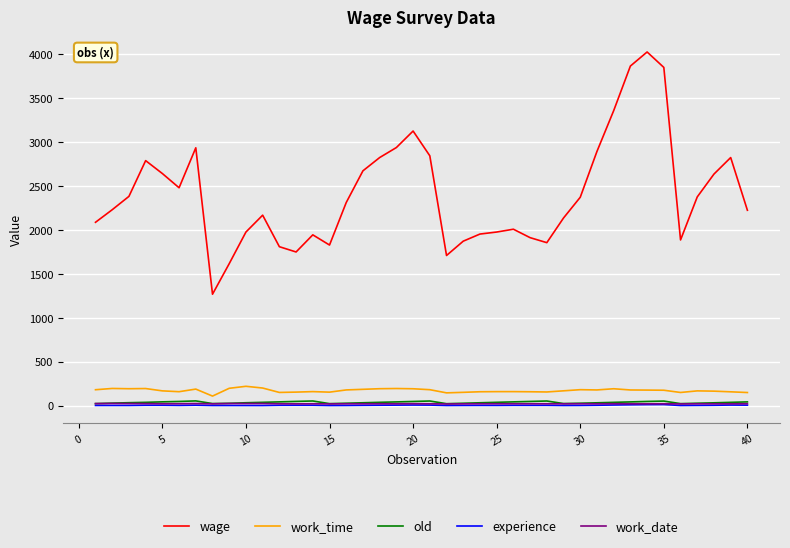

True or false: work_time and experience cross at least once.

False